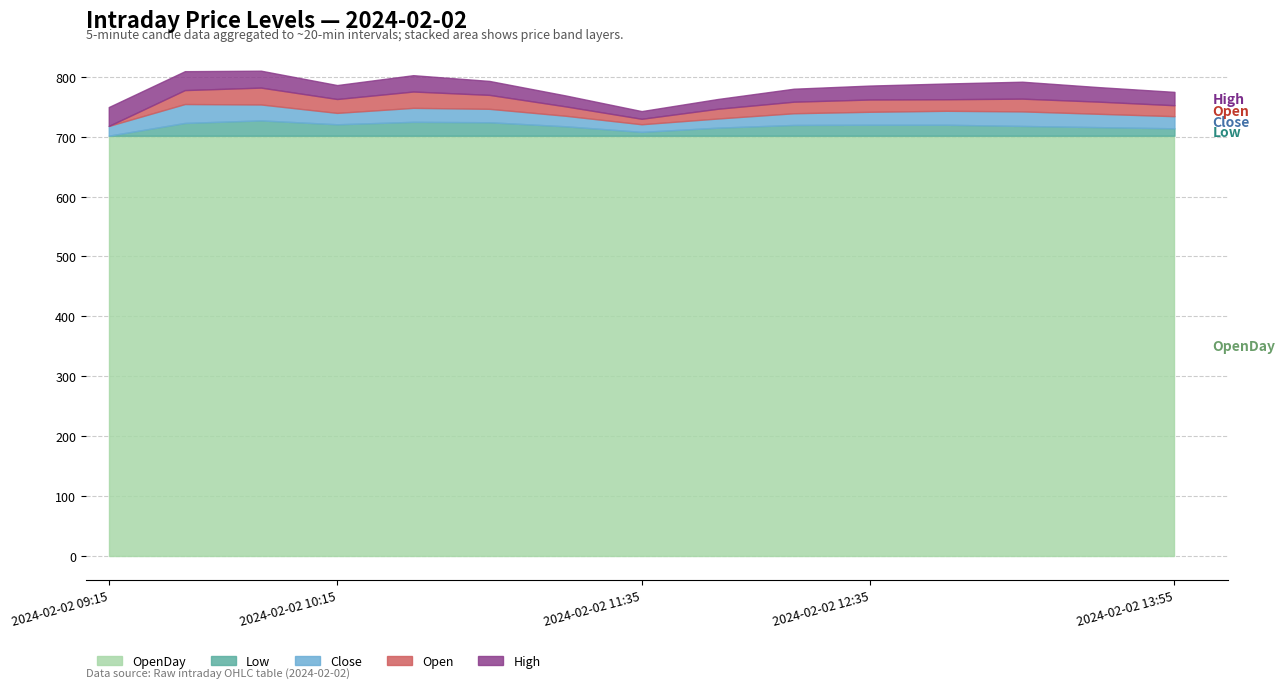

Which category has the lowest value in the High series?

2024-02-02 11:35